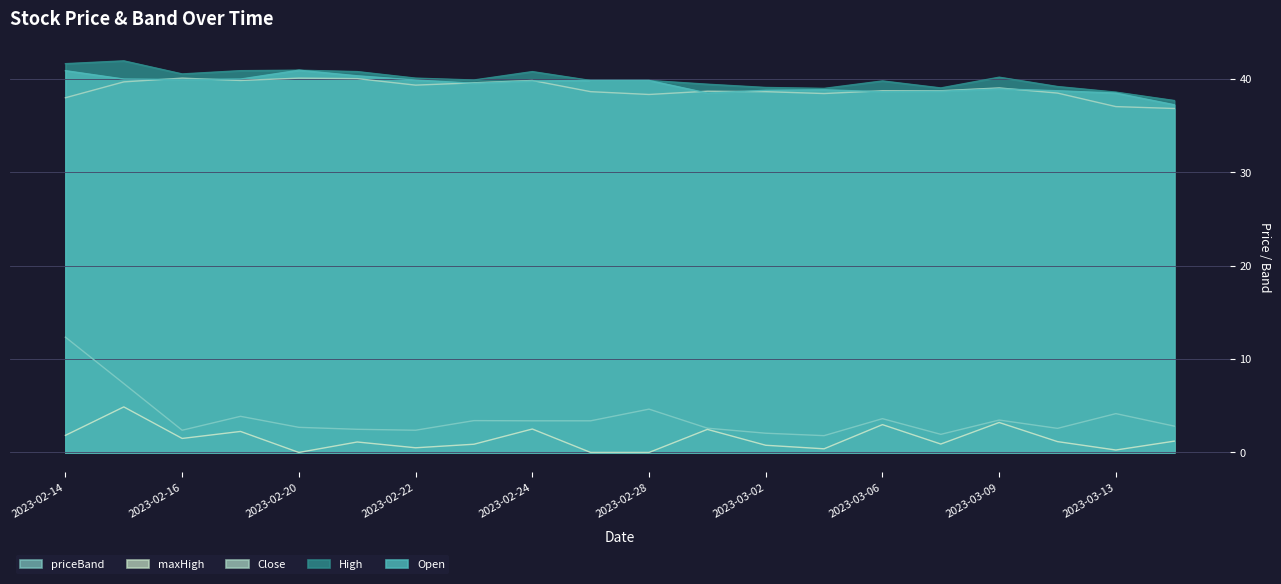

True or false: Open and High cross at least once.

False